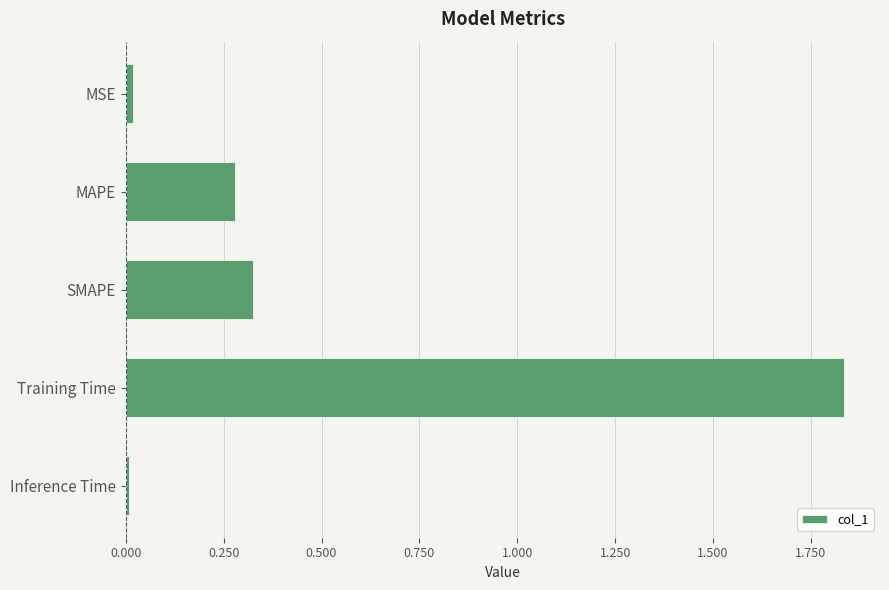

The value at SMAPE is 0.2. True or false?

False